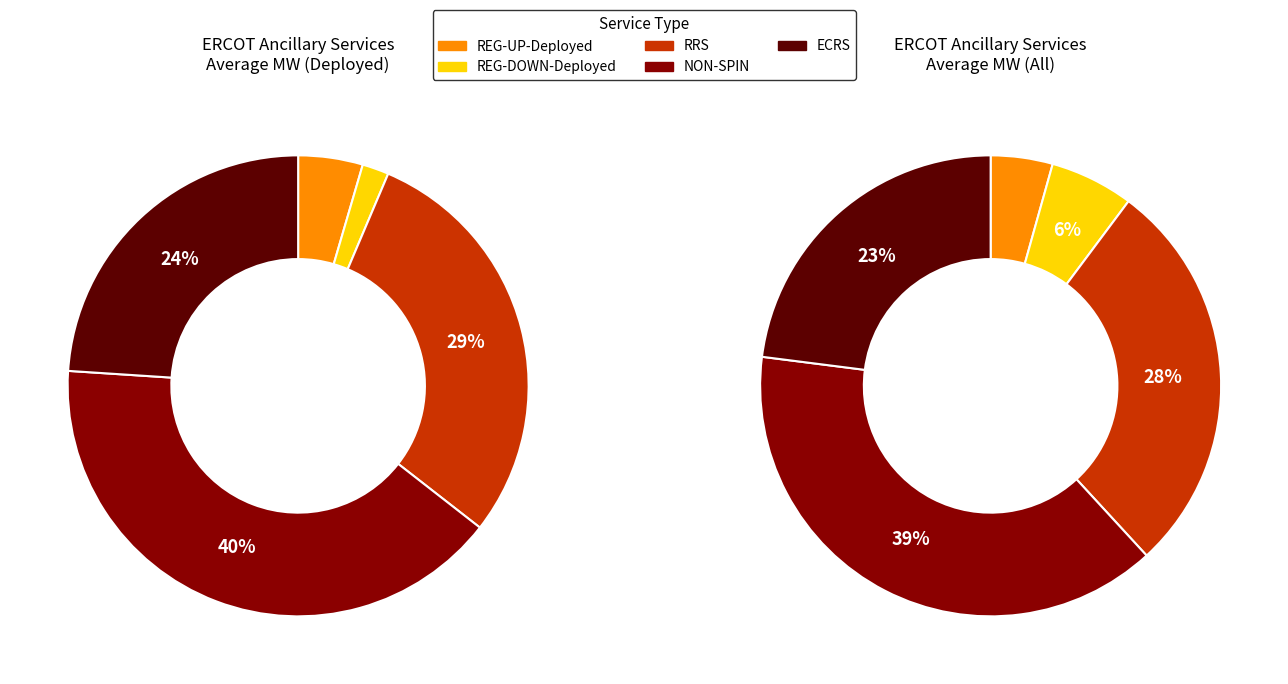

Is the sum of RRS and REG-DOWN-Deployed greater than half?

No